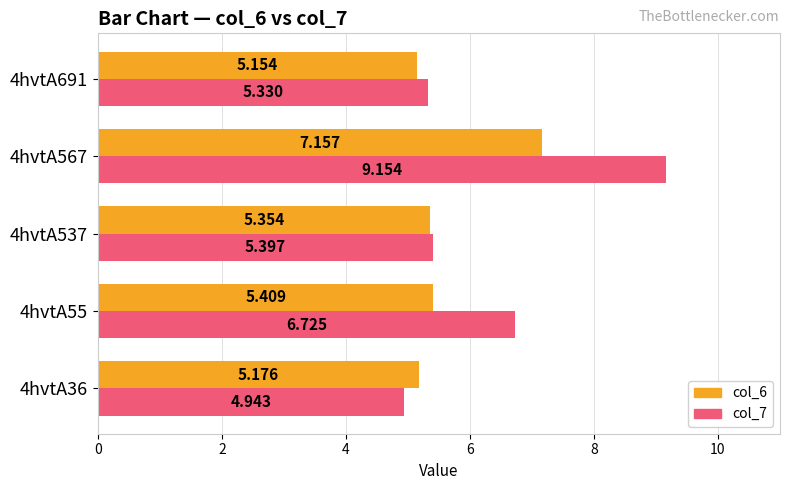

How many categories are shown in the chart?

5